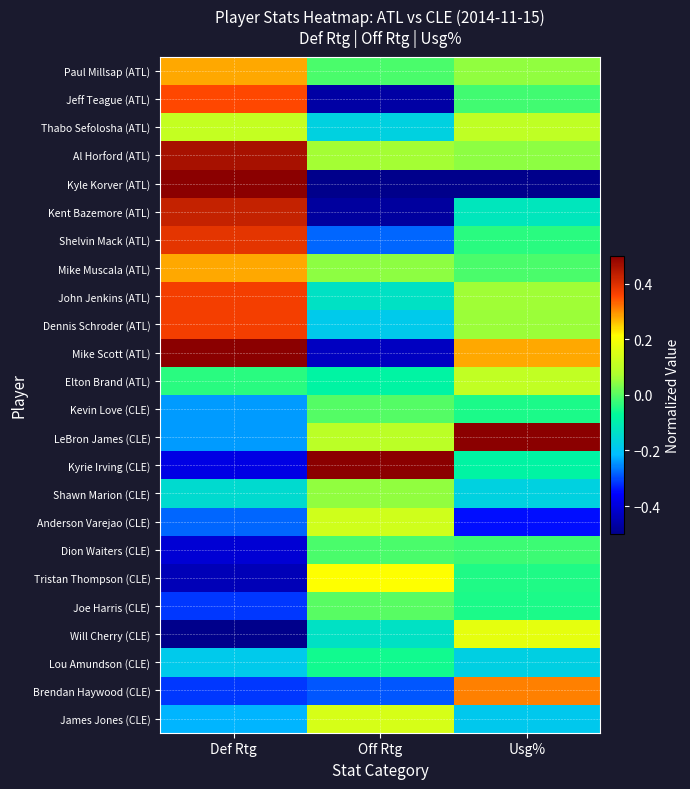

Which has a higher value, Def Rtg or Off Rtg?

Def Rtg